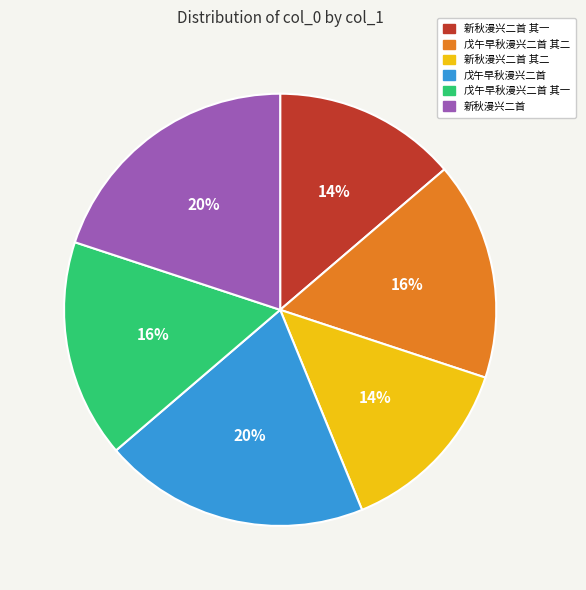

What is the ratio of the value at 戊午早秋漫兴二首 其二 to the value at 戊午早秋漫兴二首 其一?

1.0